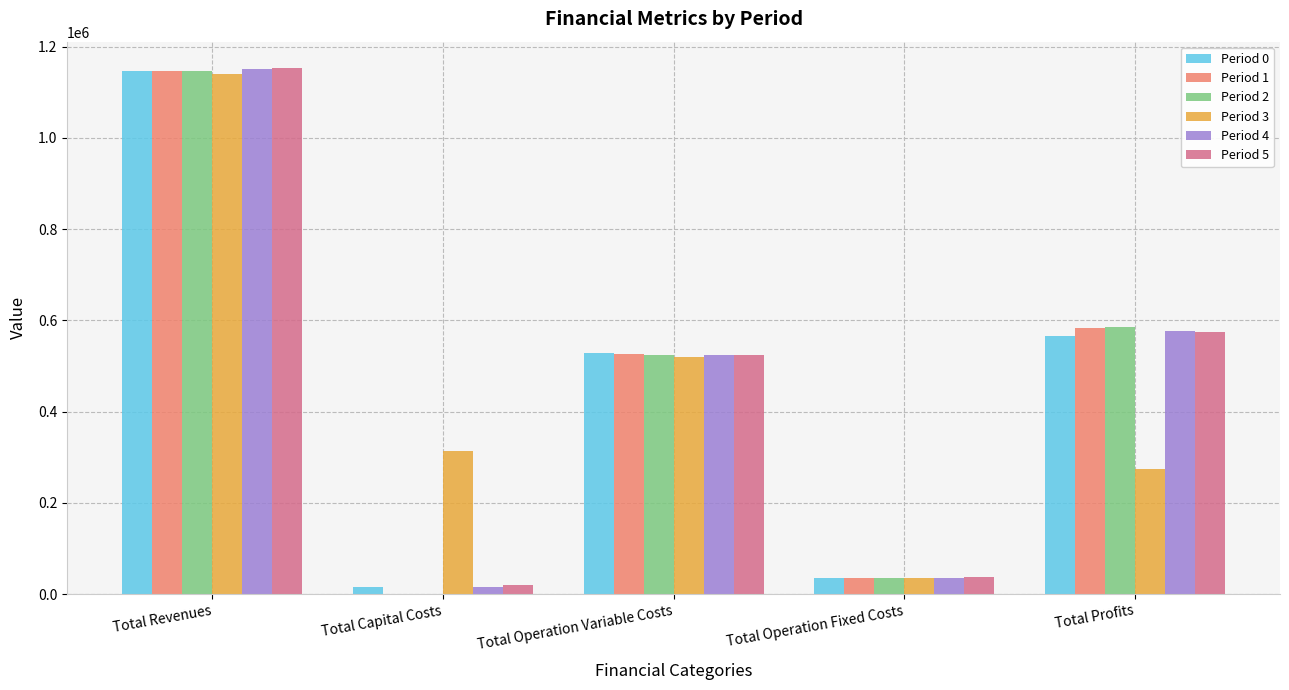

What is the average value of the Period 4 series?

460518.6